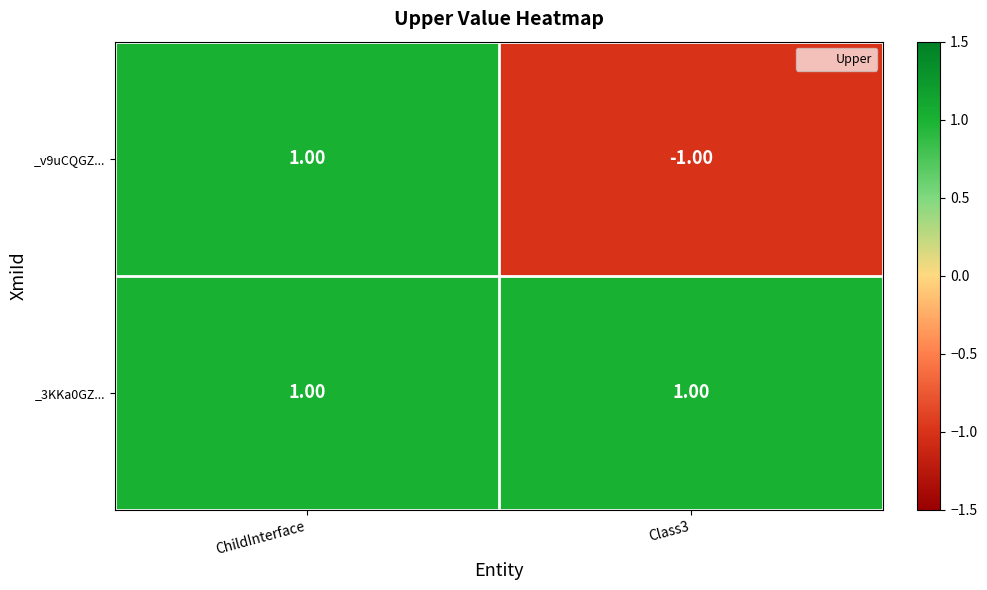

Which series has the largest total across all categories?

_3KKa0GZ...